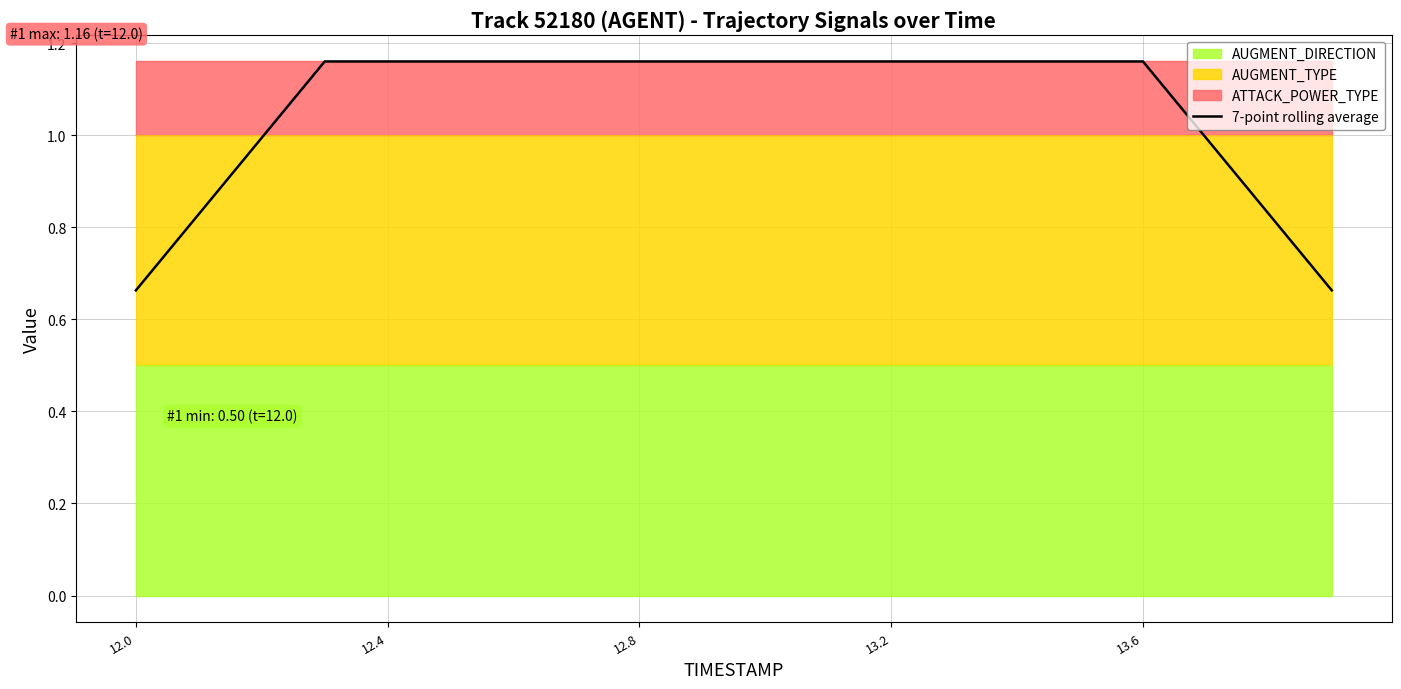

What is the average value?

1.1